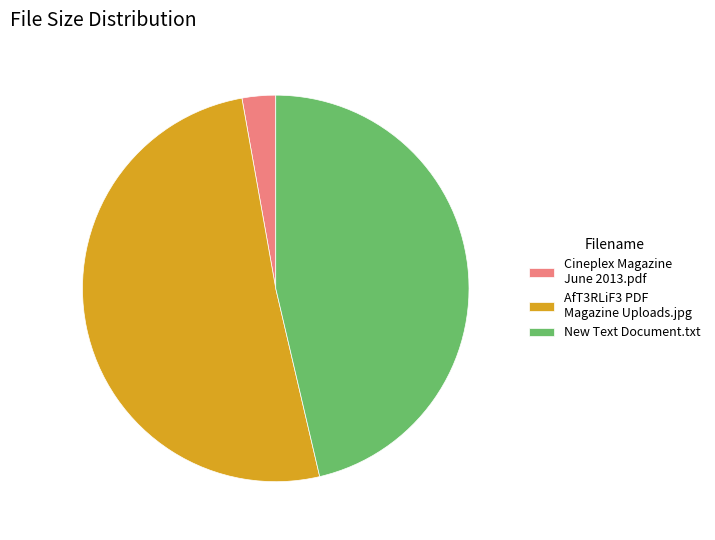

Rank the categories by value from highest to lowest.

AfT3RLiF3 PDF Magazine Uploads.jpg, New Text Document.txt, Cineplex Magazine June 2013.pdf